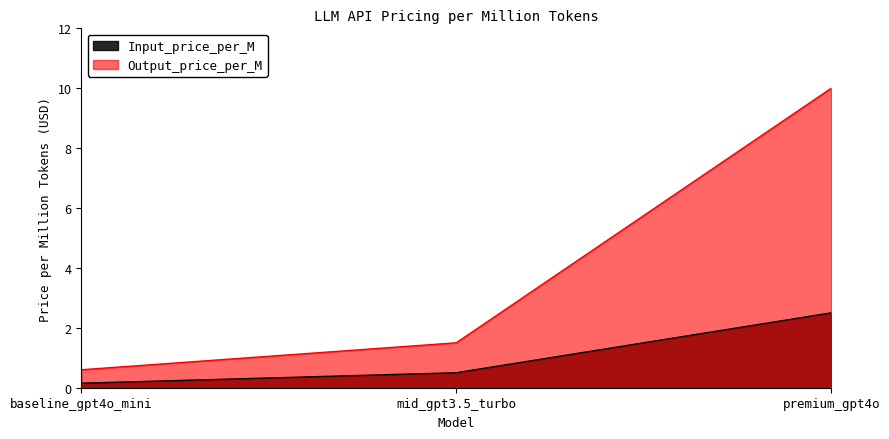

What is the lowest value of the Output_price_per_M series?

0.6